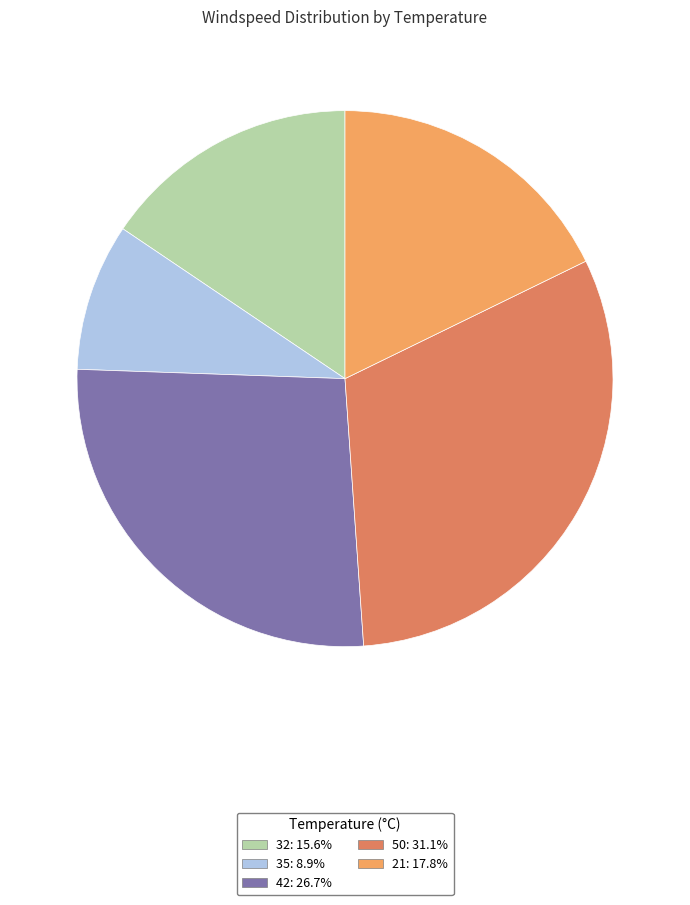

Count the number of slices in the pie.

5